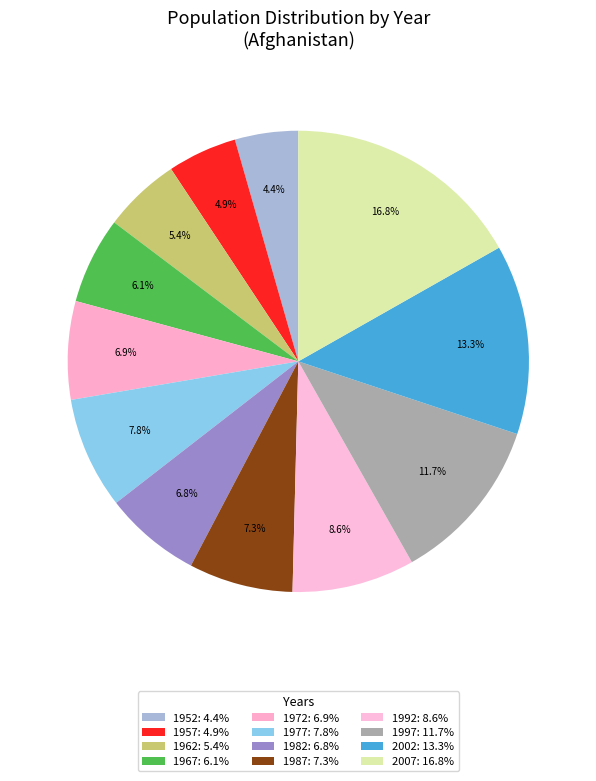

Count the number of slices in the pie.

12